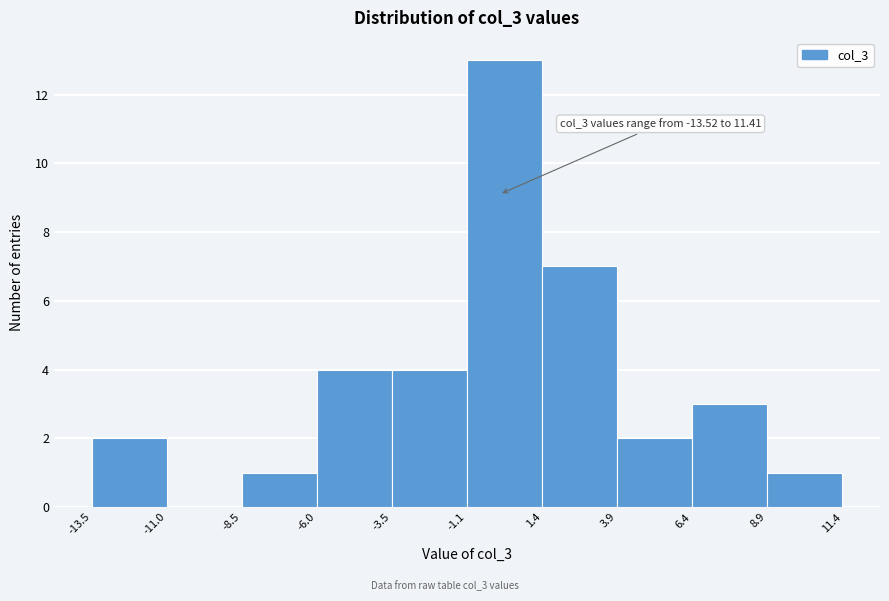

Over which range of the x-axis is the bar tallest?

-1.1 to 1.4